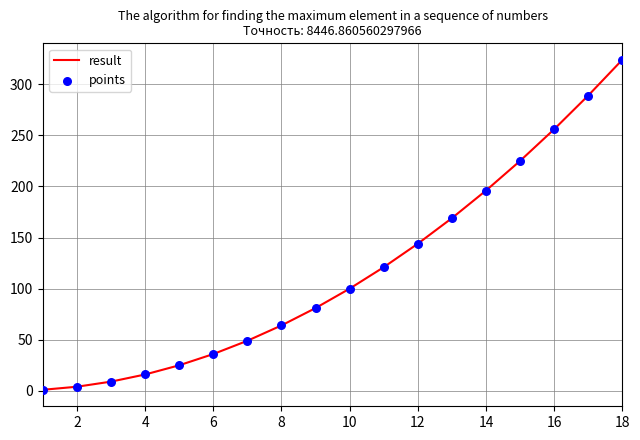

What is the difference between the maximum and minimum values?

323